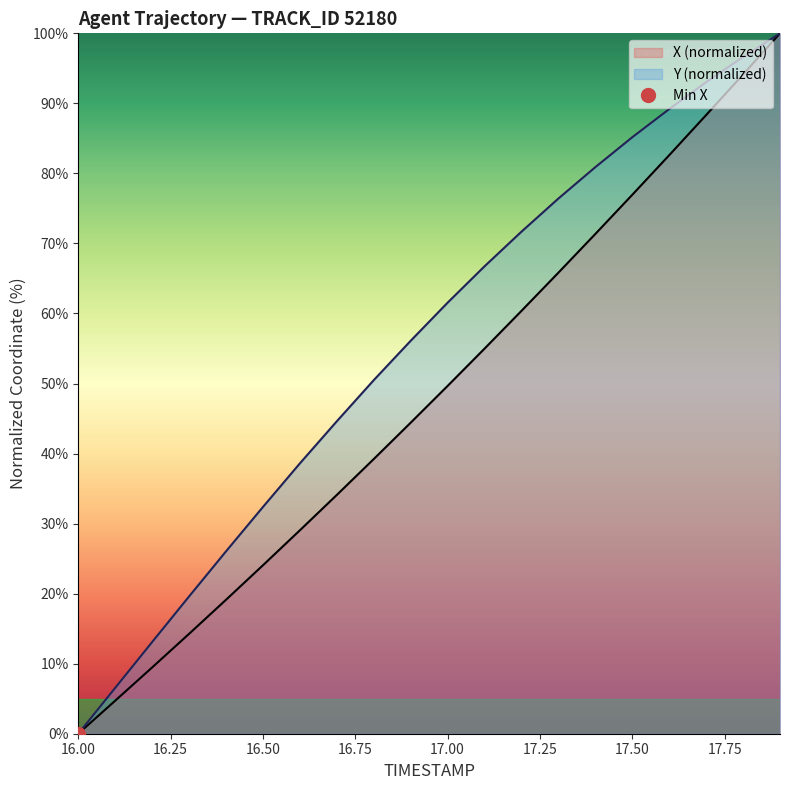

Which category has the lowest value across all series?

16.0